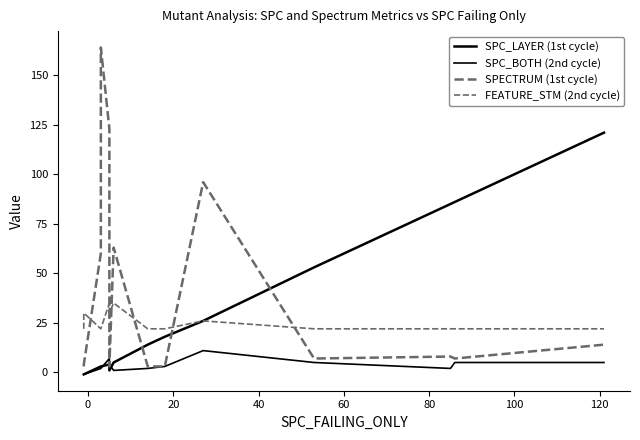

True or false: SPECTRUM (1st cycle) and SPC_BOTH (2nd cycle) intersect in this chart.

True